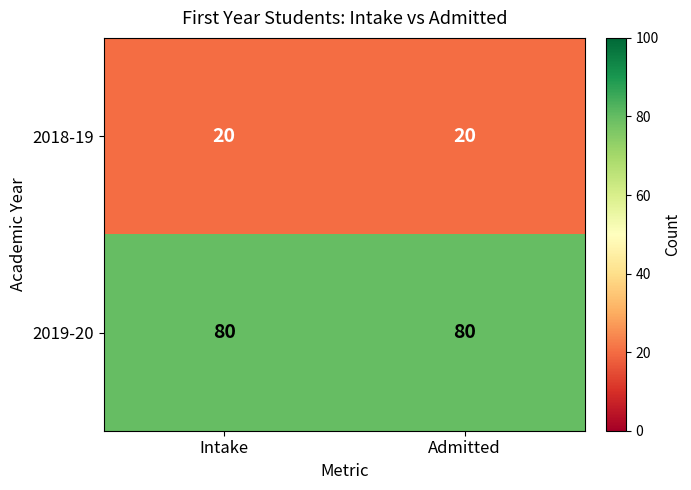

What is the minimum value shown in the chart?

20